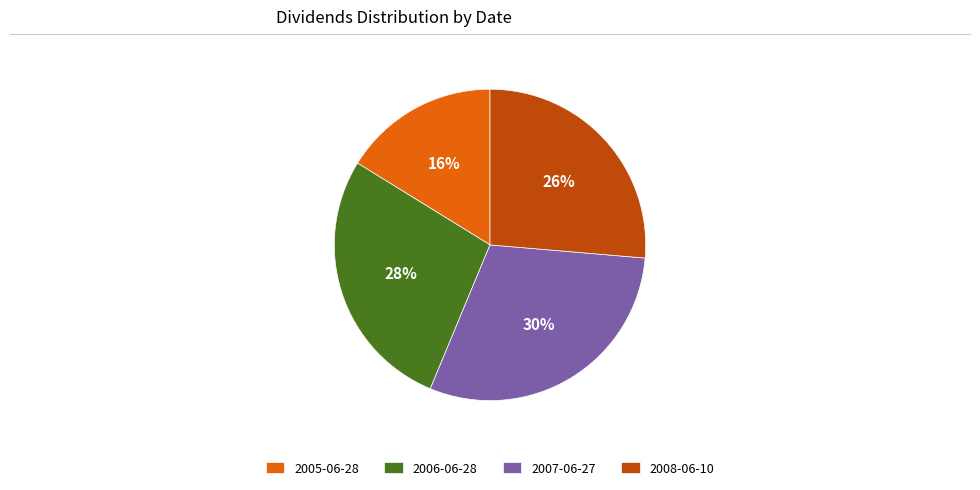

To the nearest percent, what is the difference between the 2008-06-10 and 2007-06-27 slice percentages?

4%